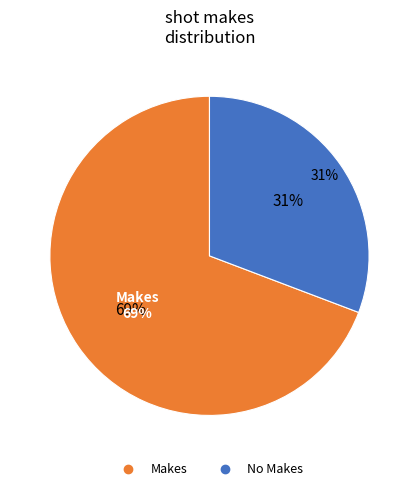

True or false: Putback Layup accounts for 1% of the total.

False